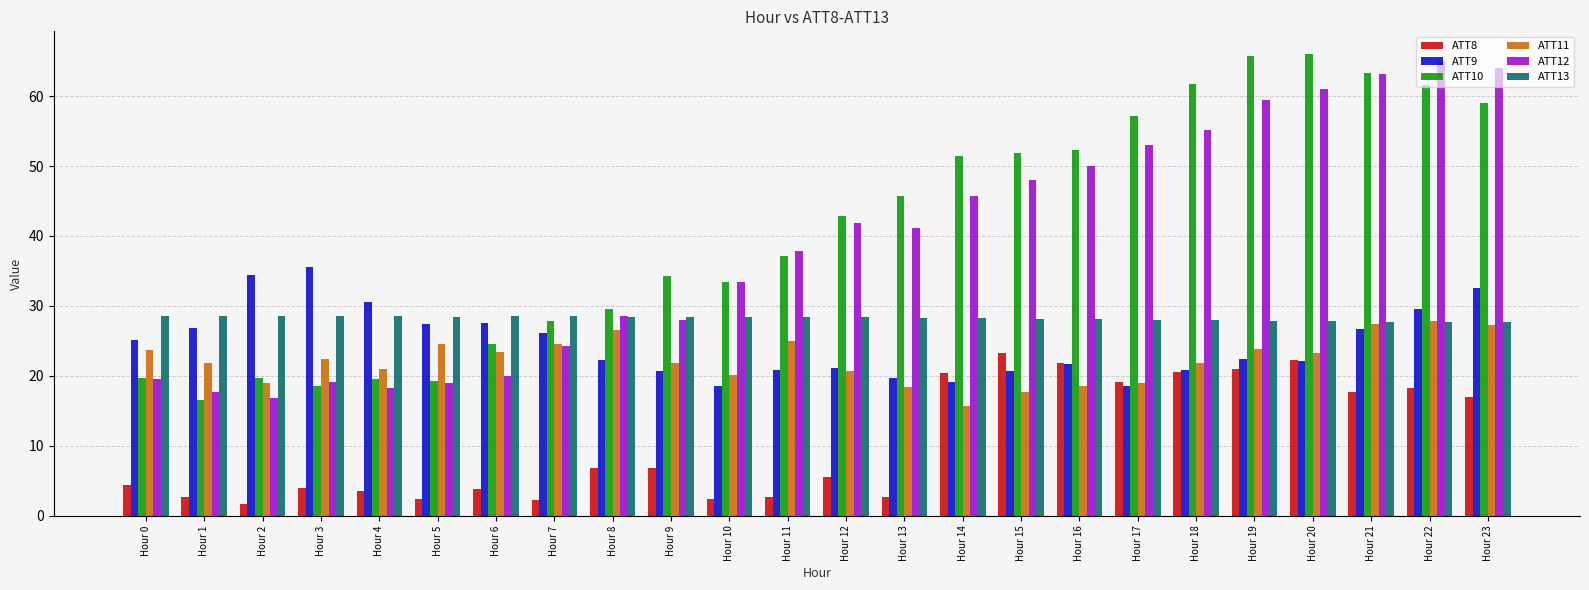

What is the sum of all ATT9 values?

591.0